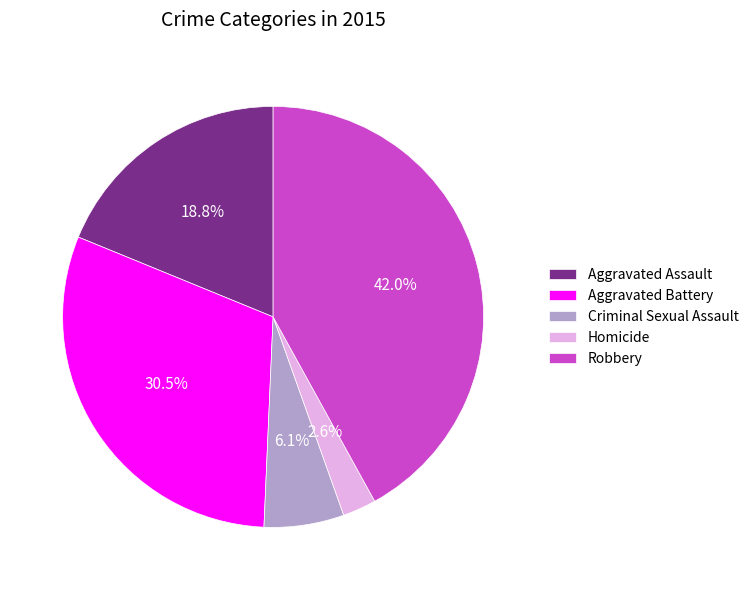

Count the number of slices in the pie.

5